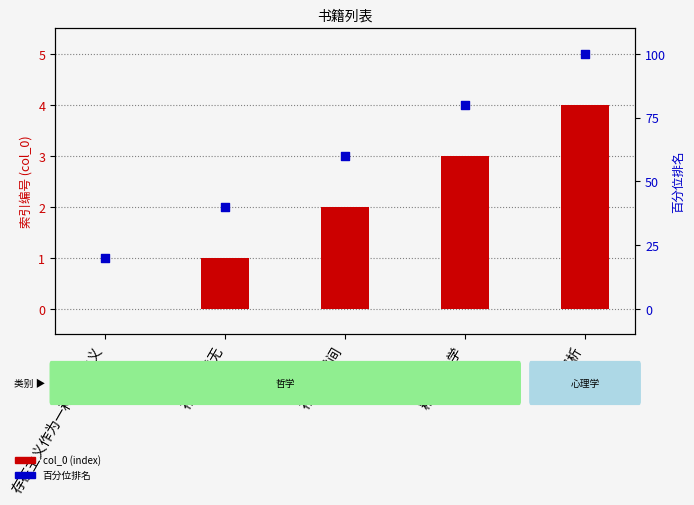

Which series reaches the minimum Y coordinate?

col_0 (index)